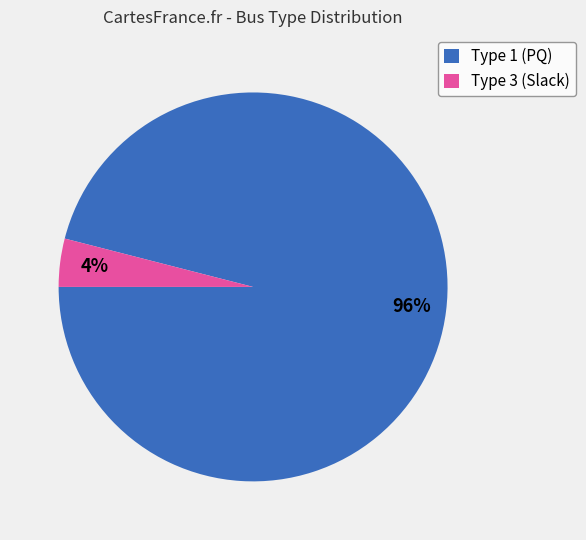

Which slice represents more than half of the pie?

Type 1 (PQ)